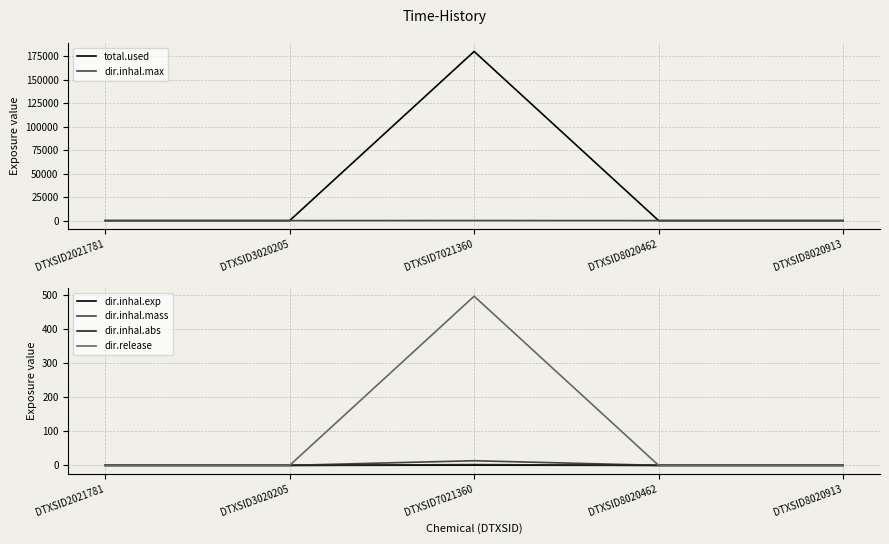

List the labels in order of dir.inhal.mass value, largest first.

DTXSID7021360, DTXSID2021781, DTXSID3020205, DTXSID8020462, DTXSID8020913